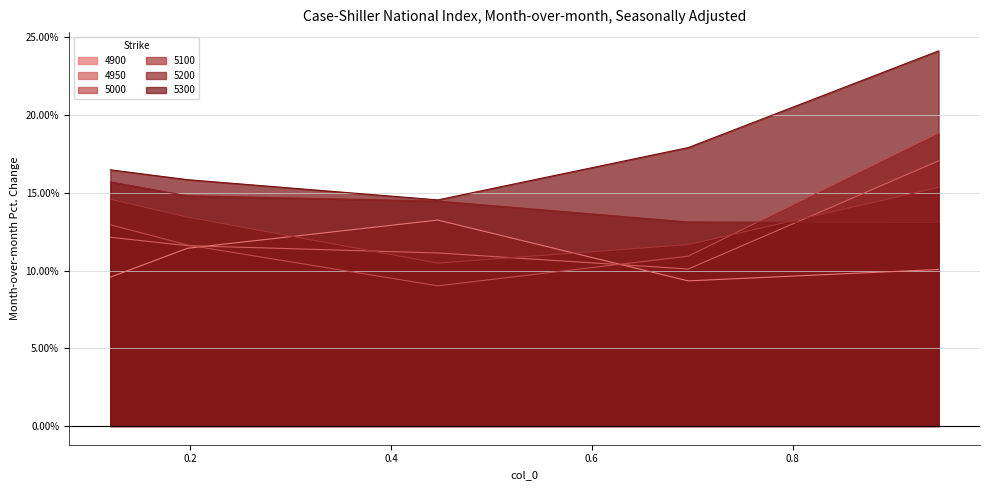

What is the minimum value shown in the chart?

0.1